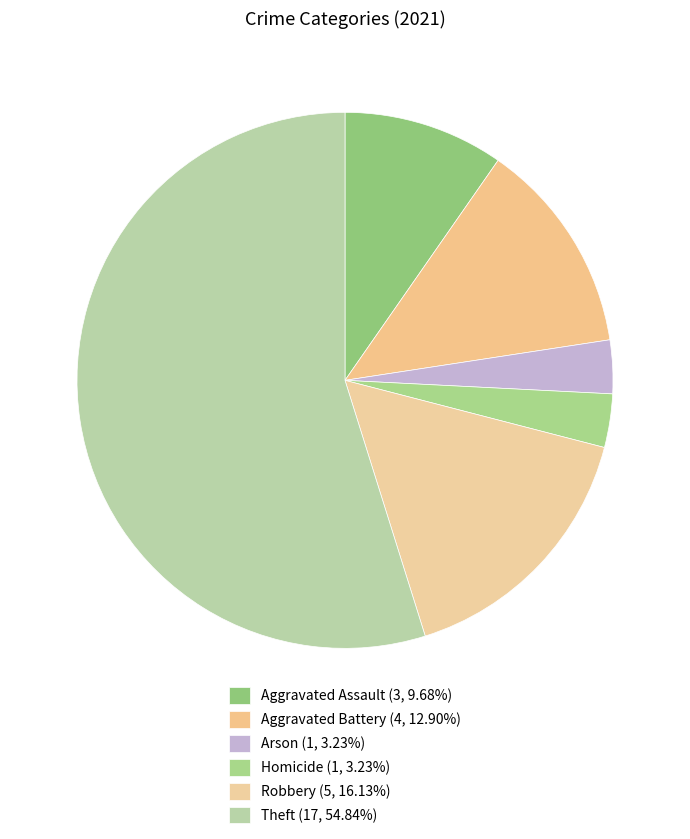

Between Robbery and Theft, which is larger?

Theft